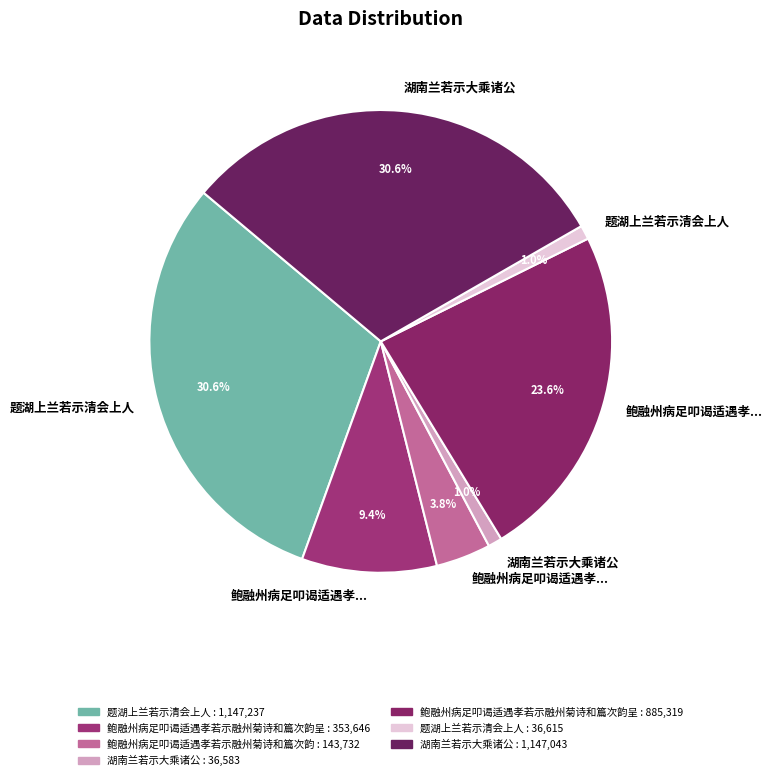

How many slices are in this pie chart?

7